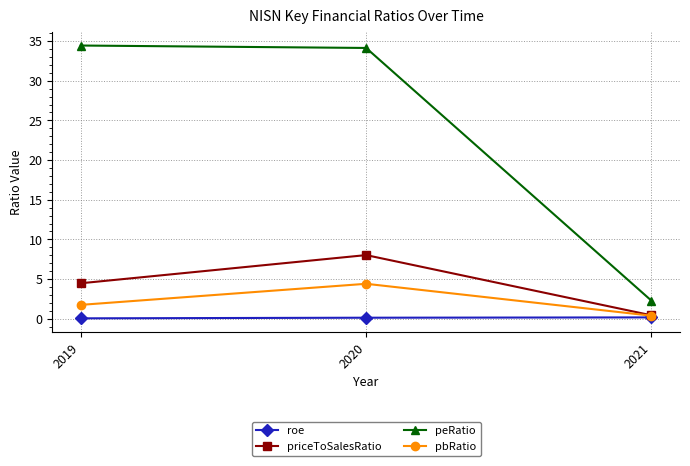

What is the spread (max minus min) of values at 2021?

2.1